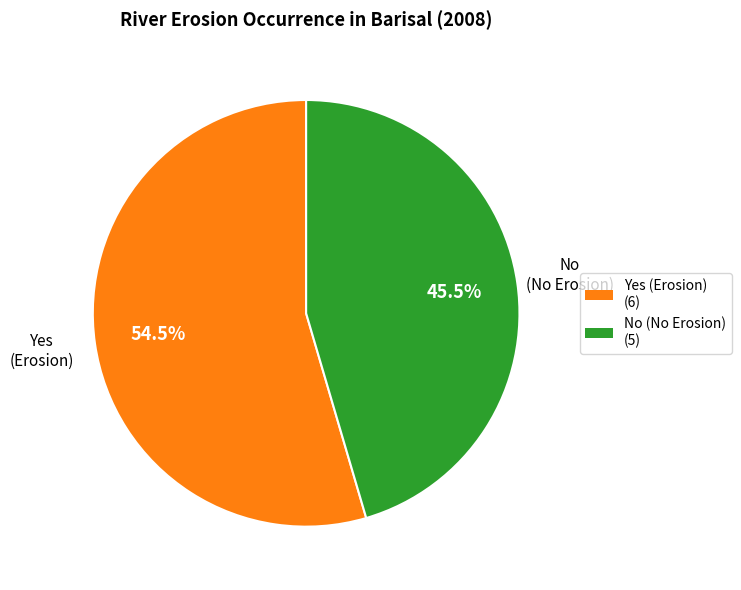

To the nearest percent, what is the combined percentage of Yes (Erosion) and No (No Erosion)?

100%